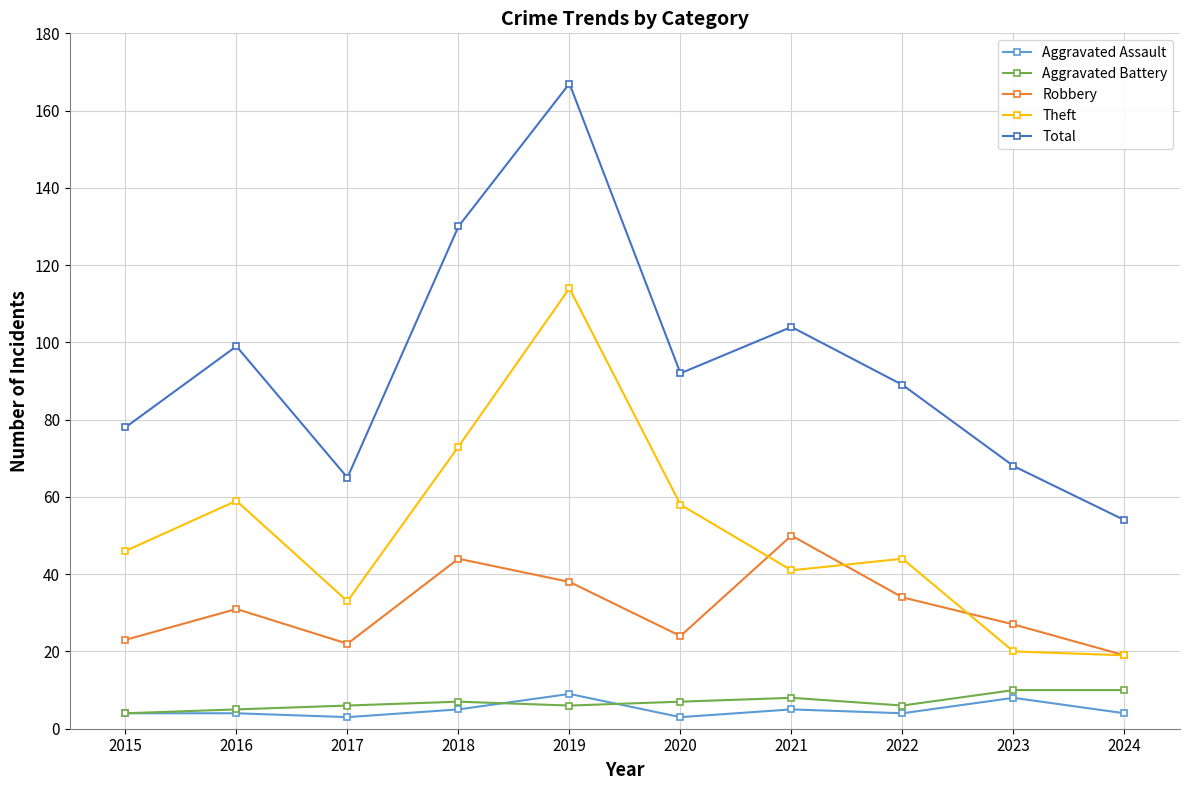

What is the difference between the maximum and second lowest values in the Robbery series?

28